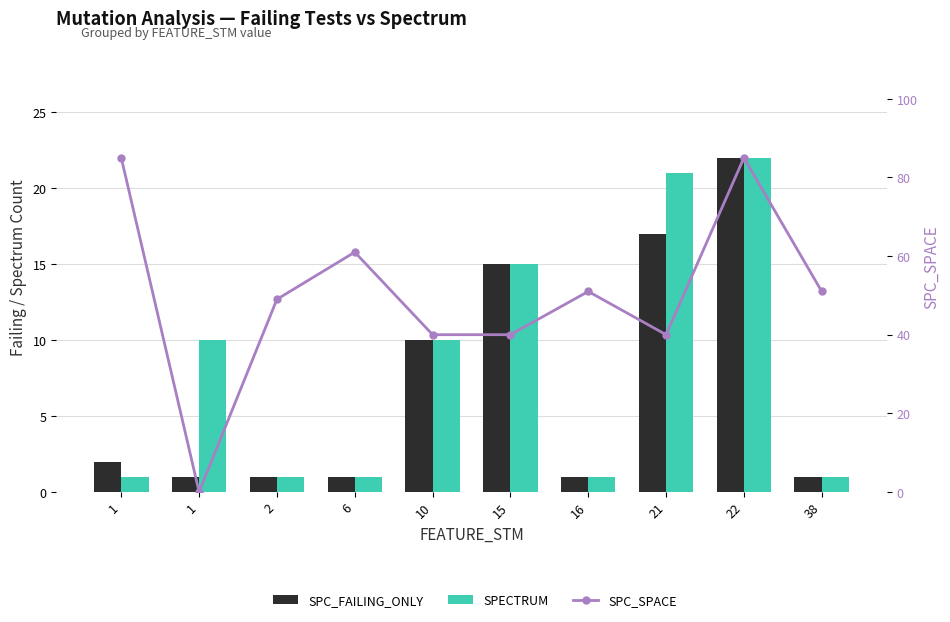

Which series has the largest total across all categories?

SPC_SPACE